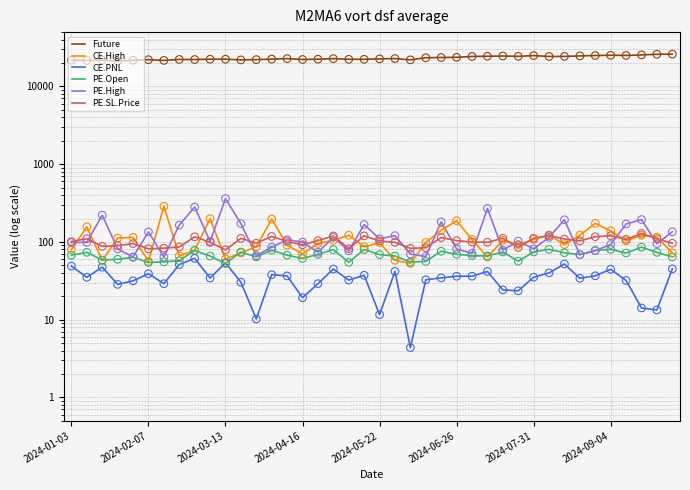

Which series has the largest total across all categories?

Future